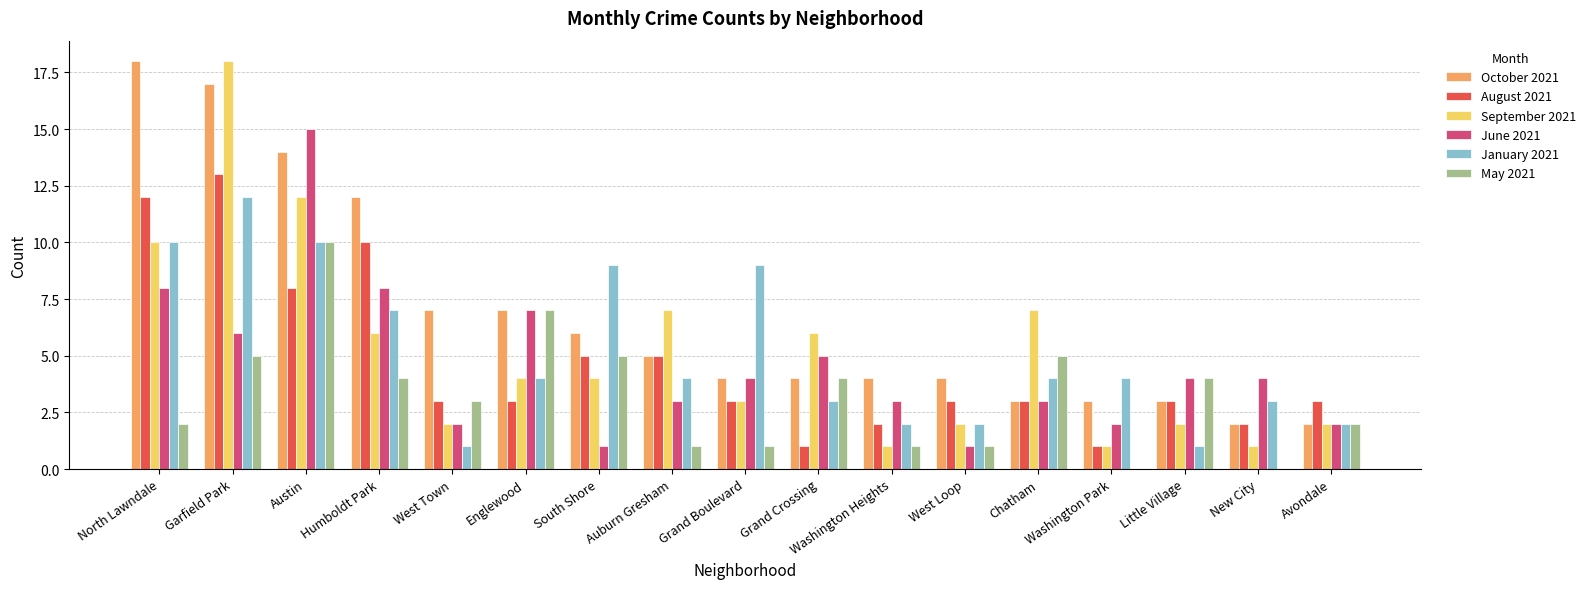

What is the highest value of the October 2021 series?

18